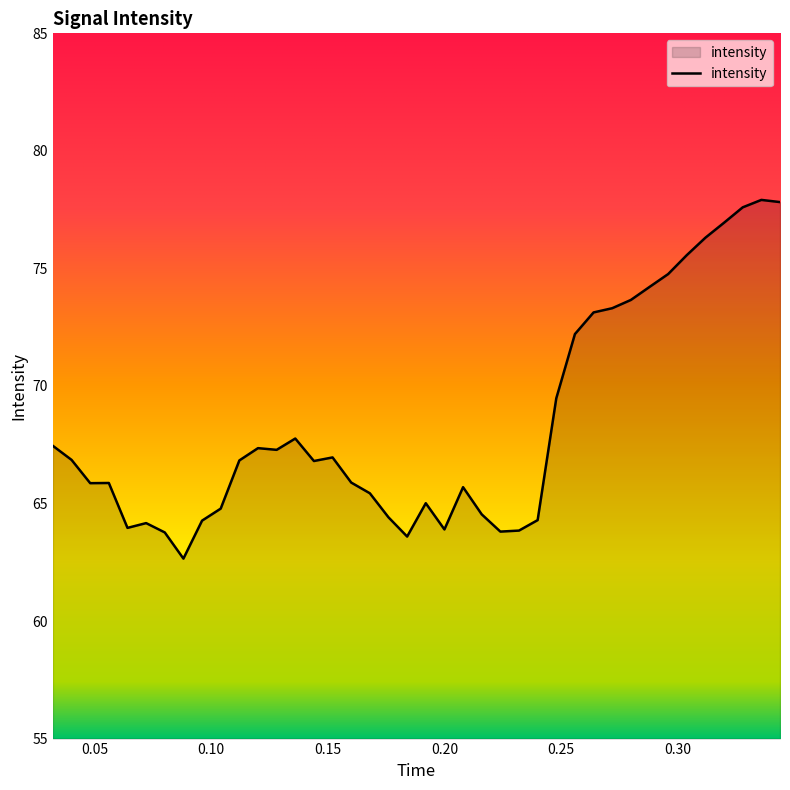

What is the maximum value shown in the chart?

77.9